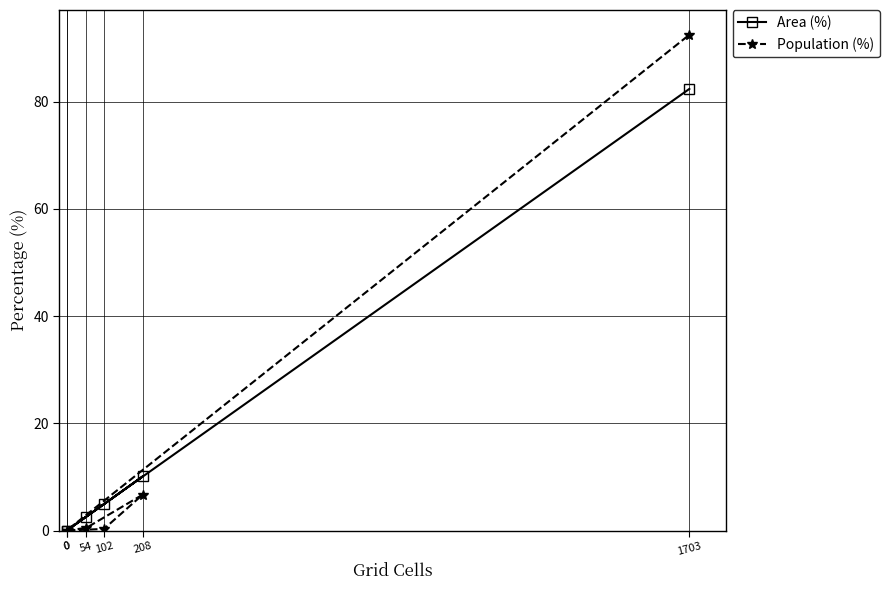

In Population (%), how many points are lower than both neighbors (excluding endpoints)?

1